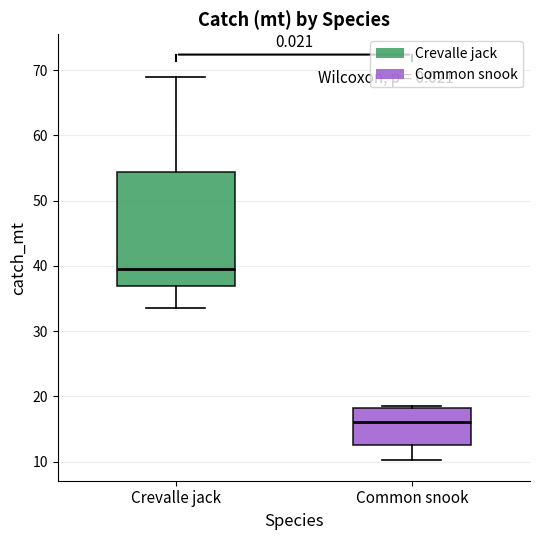

Reading left to right, read every box against the y-axis: the position of its median line, the range the box covers, and the ends of its whiskers. The values are not printed on the chart, so give them approximately, as read against the axis.

Crevalle jack: median 39, box 37 to 54, whiskers 34 to 69
Common snook: median 16, box 12 to 18, whiskers 10 to 19